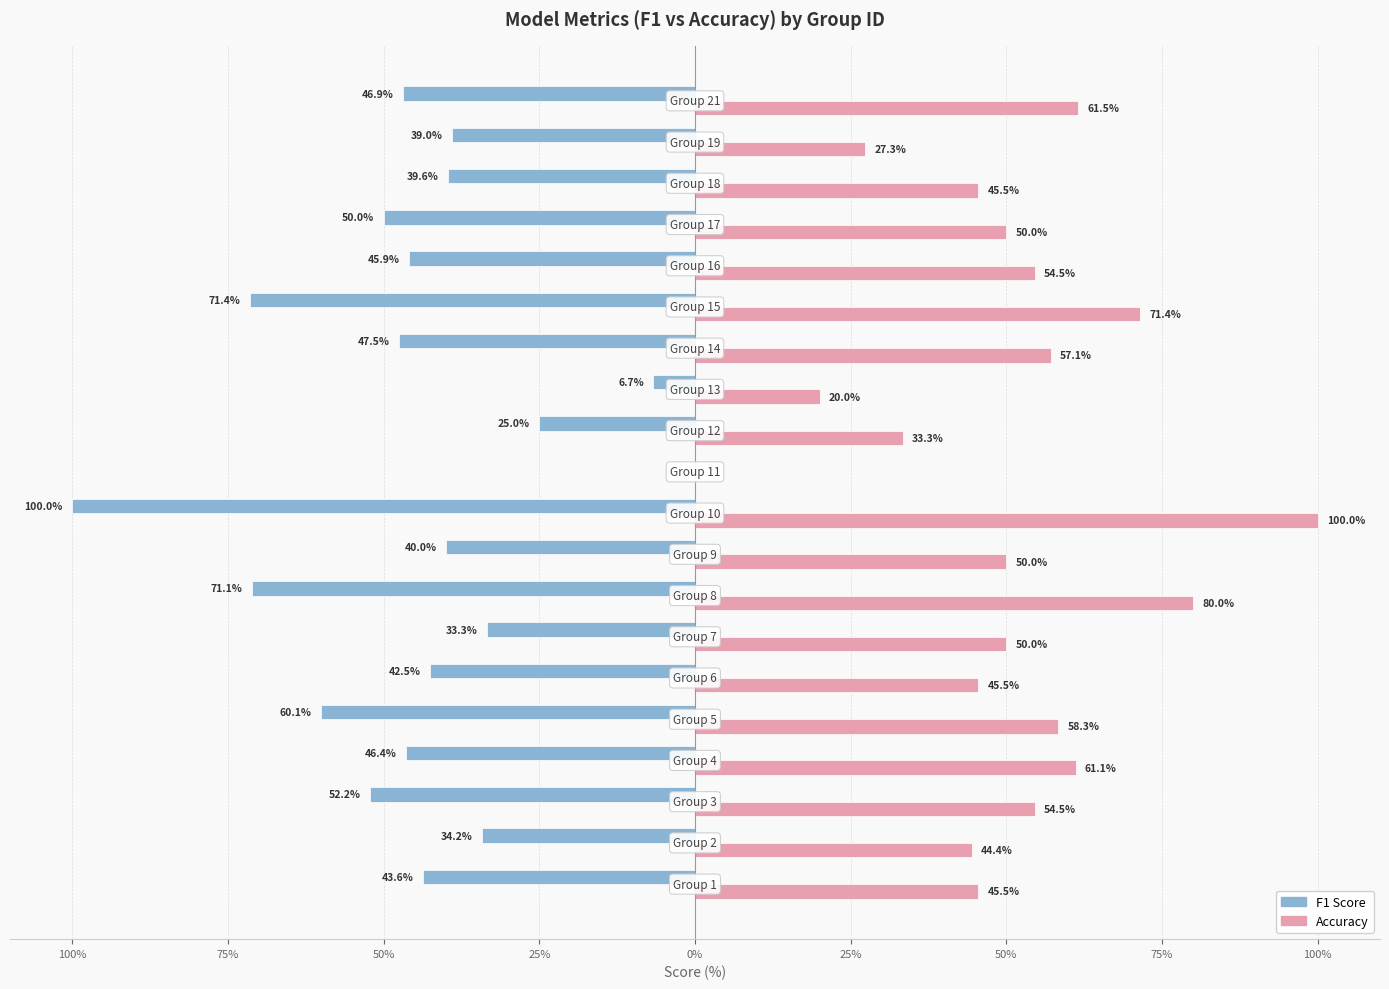

The value of f1 at 17 is -53.9. True or false?

False